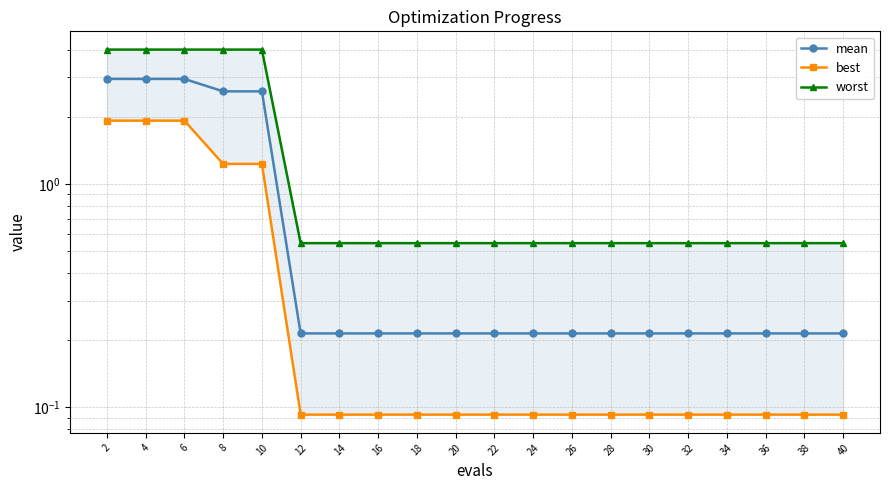

The value of mean at 2 is 3.0. True or false?

True